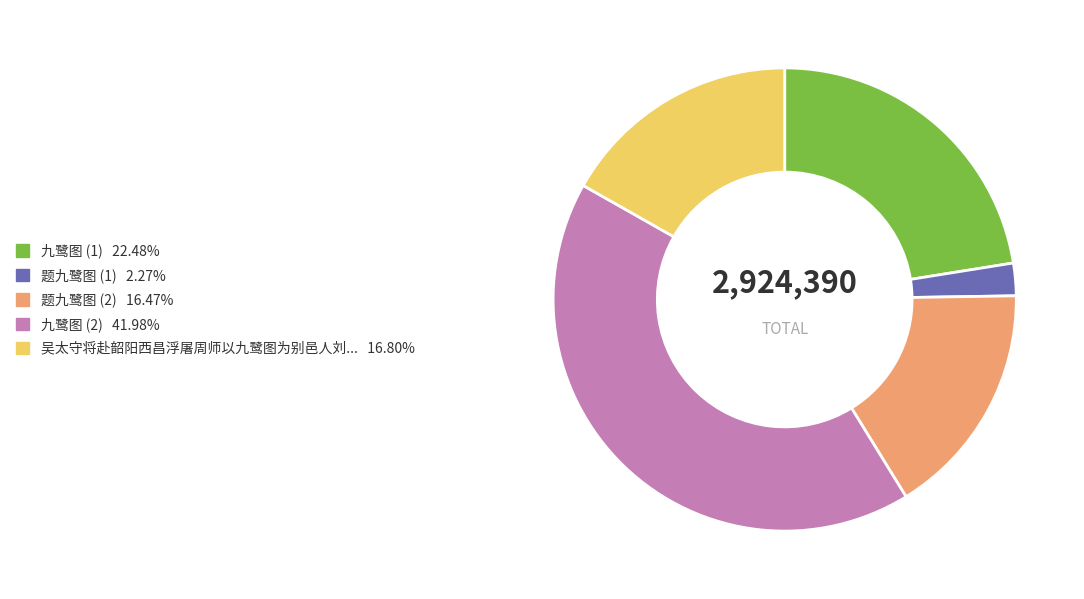

Is there any slice that represents more than half of the pie?

No